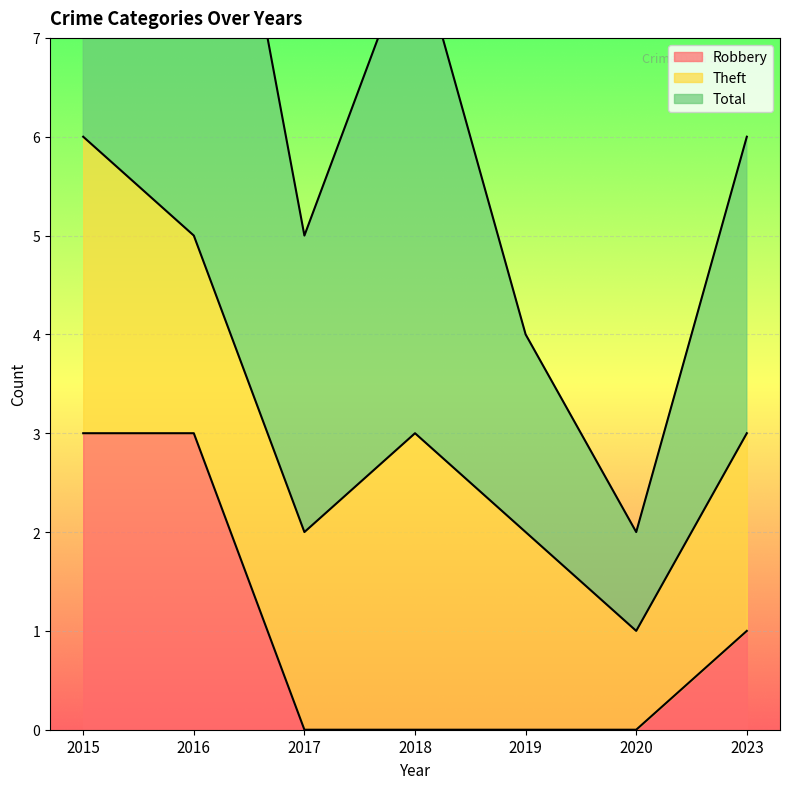

Which series has the largest range (max minus min)?

Total